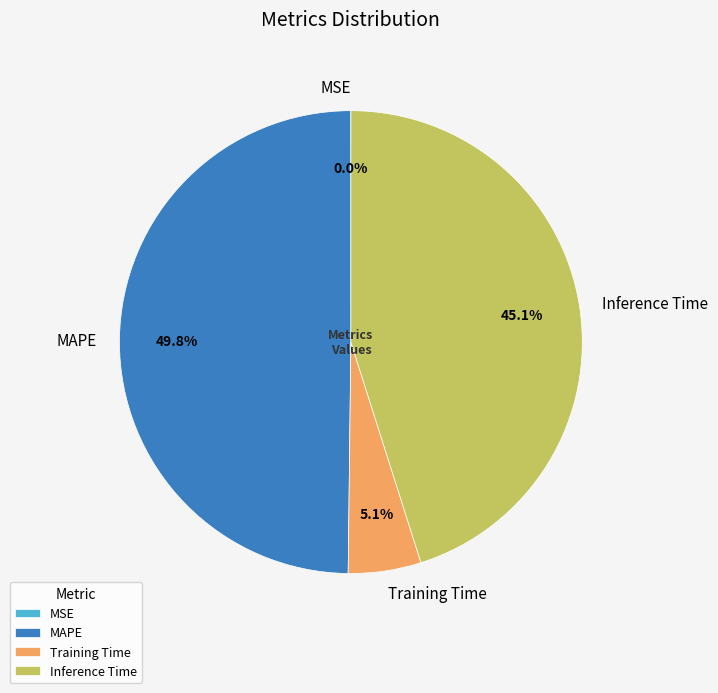

Which slice is the largest?

MAPE